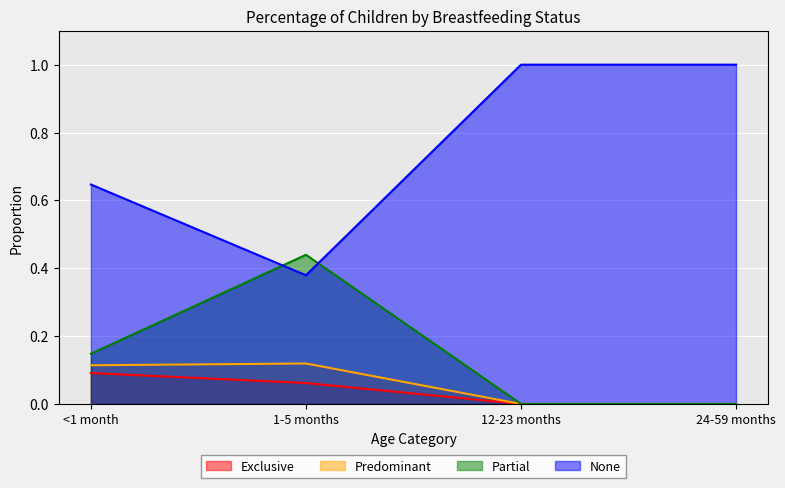

How many positive values does the Predominant series have?

2